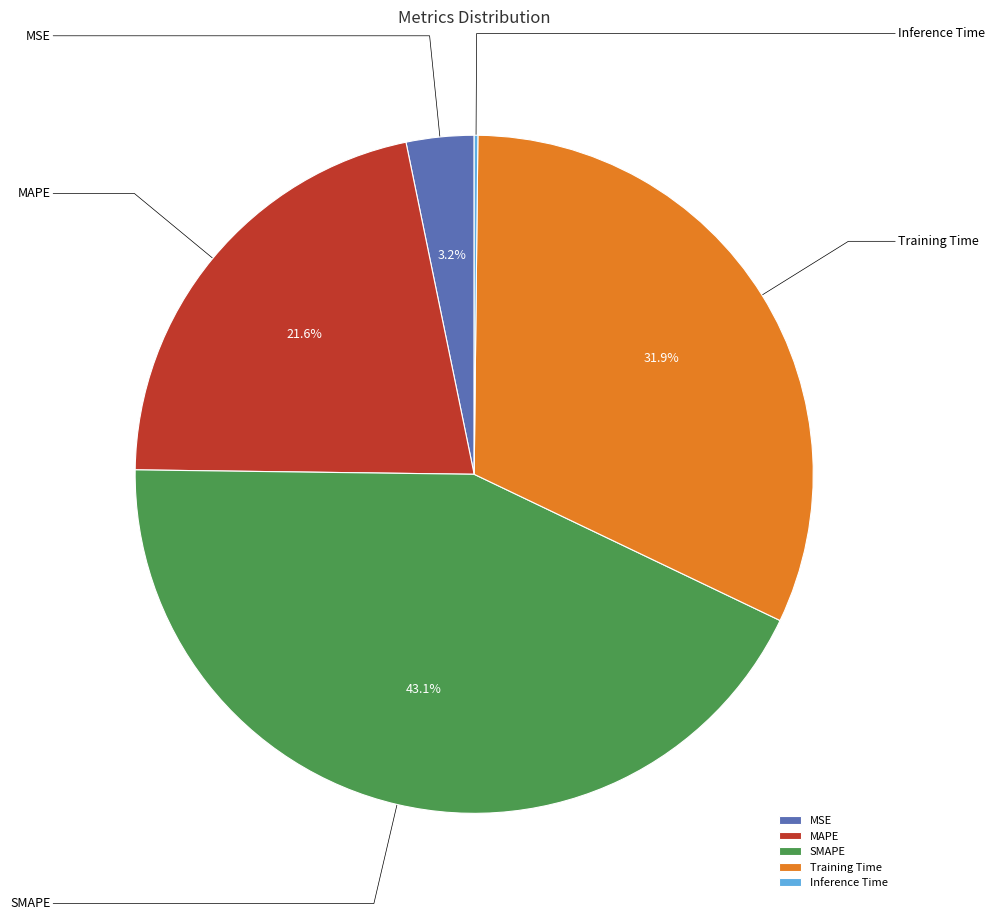

Rank the categories by value from highest to lowest.

SMAPE, Training Time, MAPE, MSE, Inference Time